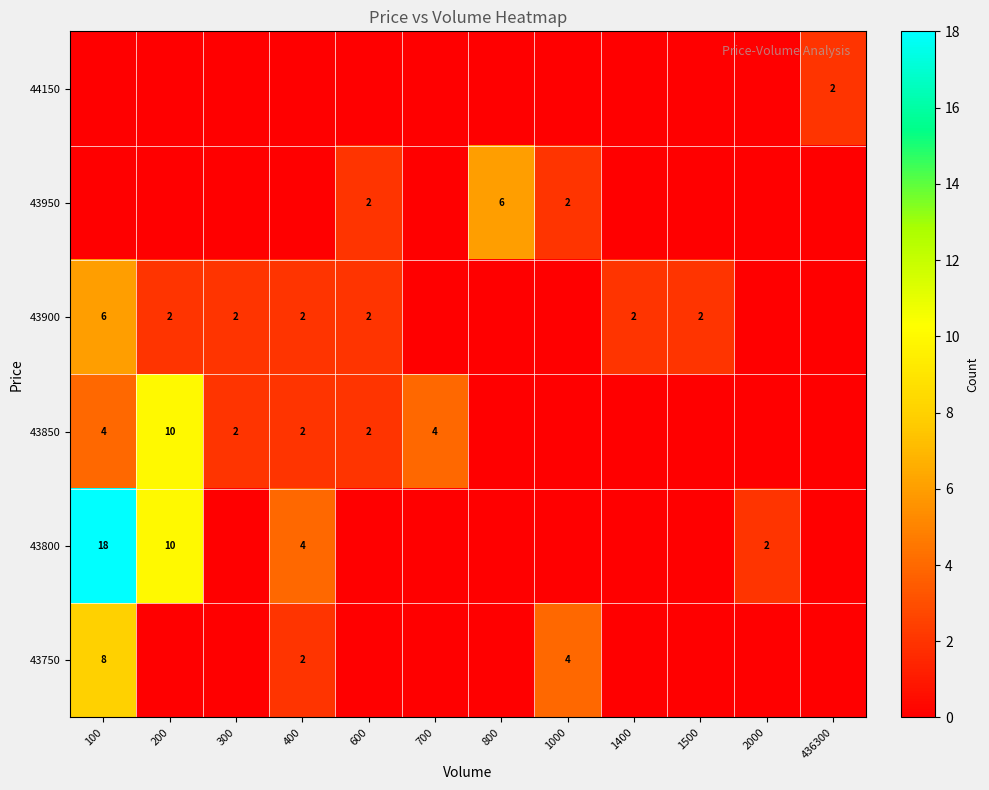

The 43950 series shows 2 at 1000. True or false?

True